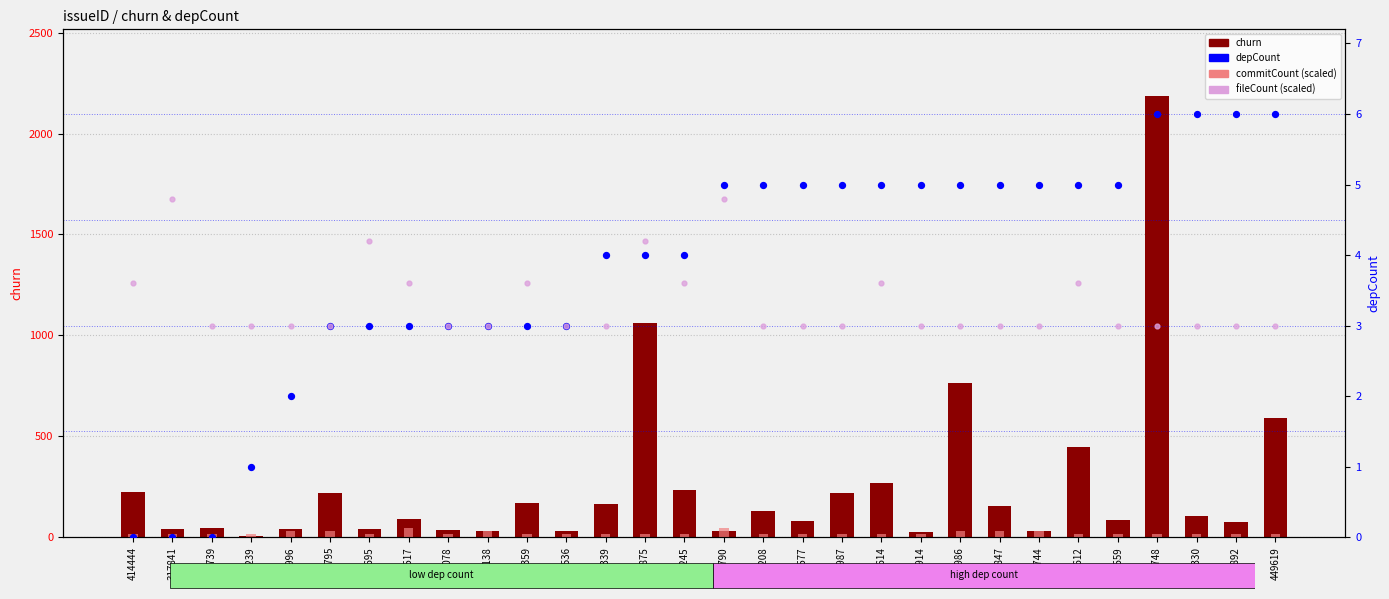

At which category is the sum across all series the highest?

485748